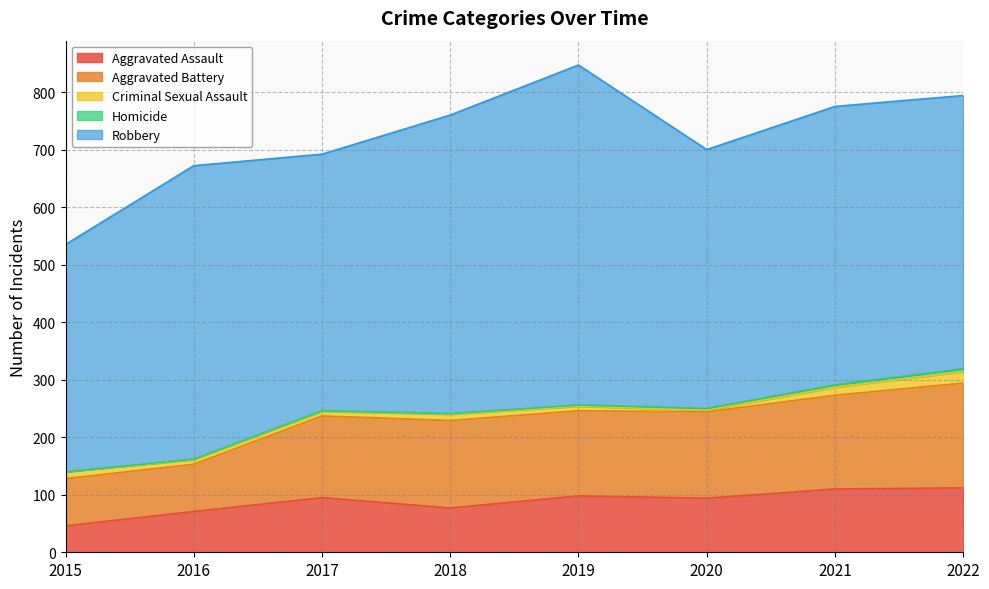

True or false: Aggravated Assault has more than 0 interior local peaks.

True